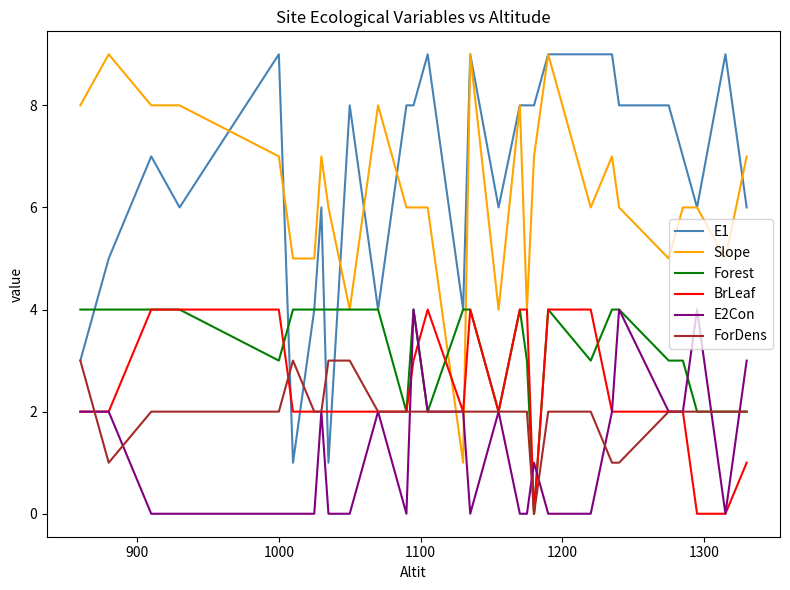

What is the highest value of the BrLeaf series?

4